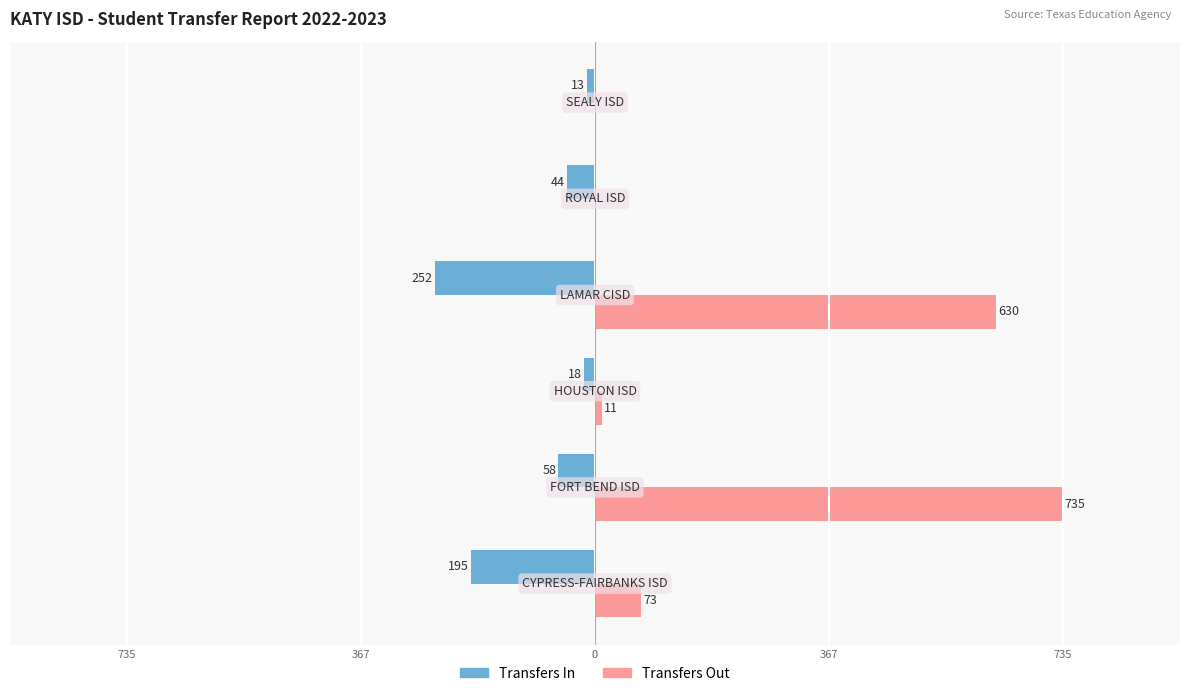

What are all the series names shown in the legend?

Transfers In, Transfers Out